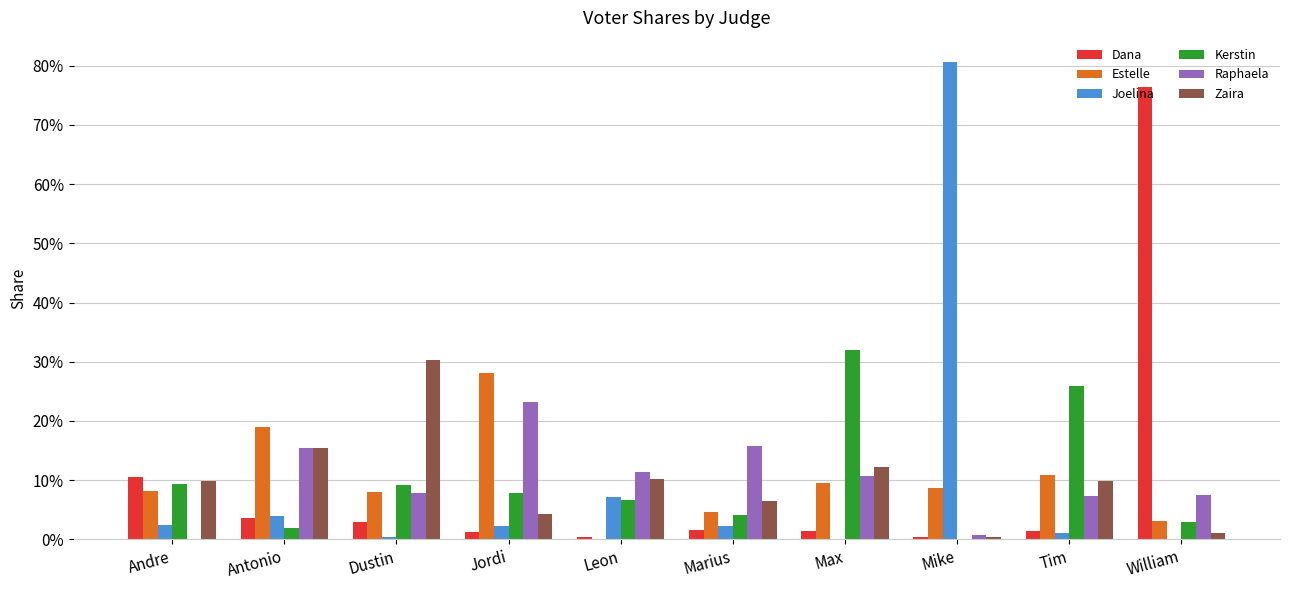

What are all the series names shown in the legend?

Dana, Estelle, Joelina, Kerstin, Raphaela, Zaira